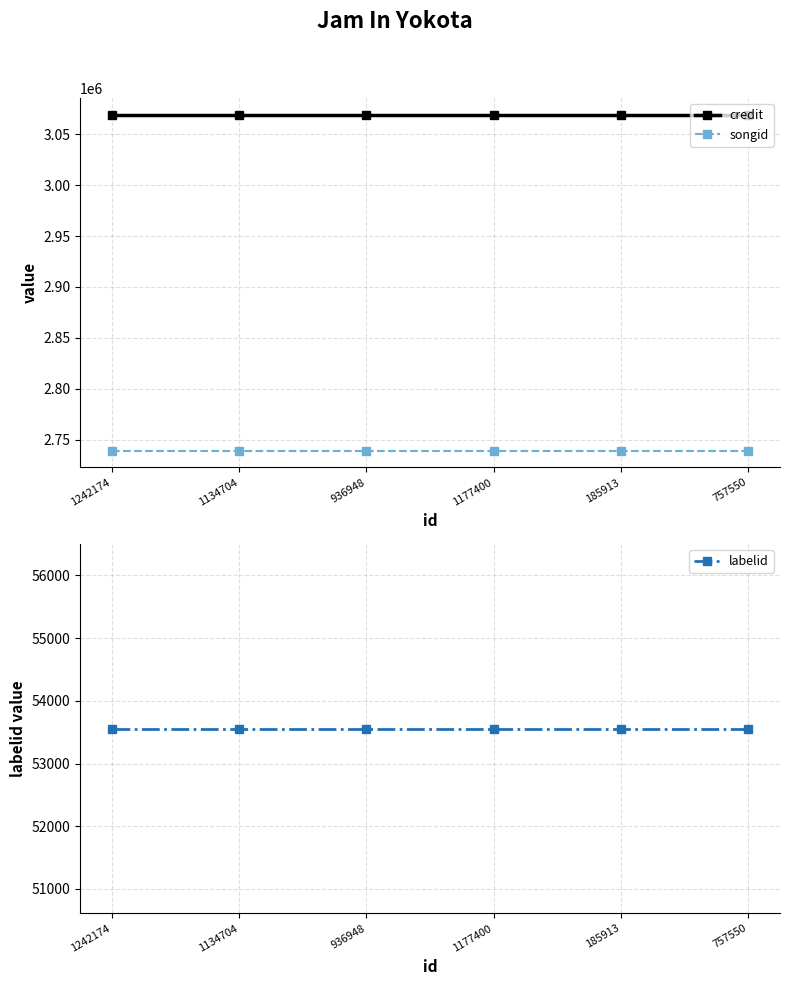

What value does the labelid series have at 936948?

53555